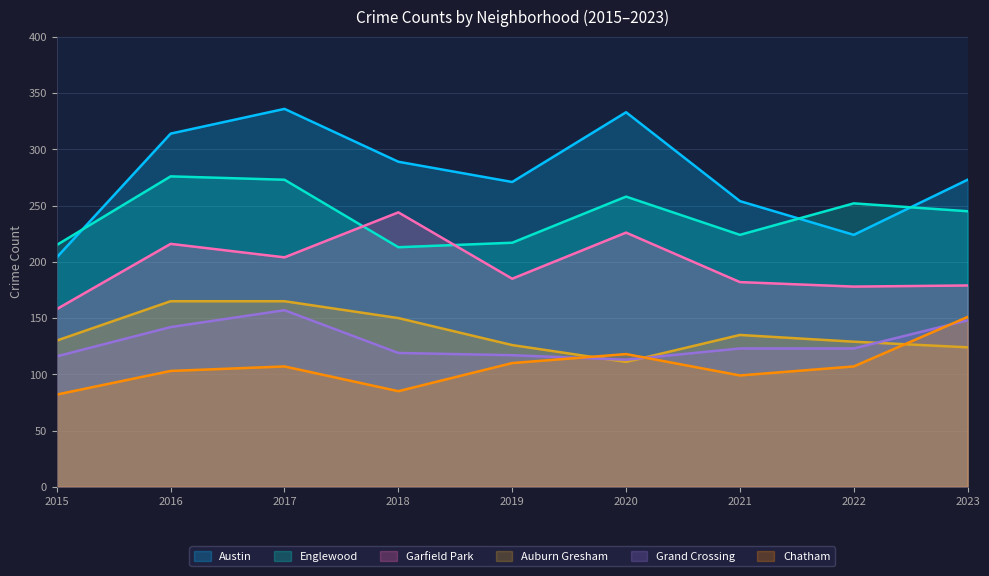

True or false: Austin has more than 0 points higher than both neighbors.

True